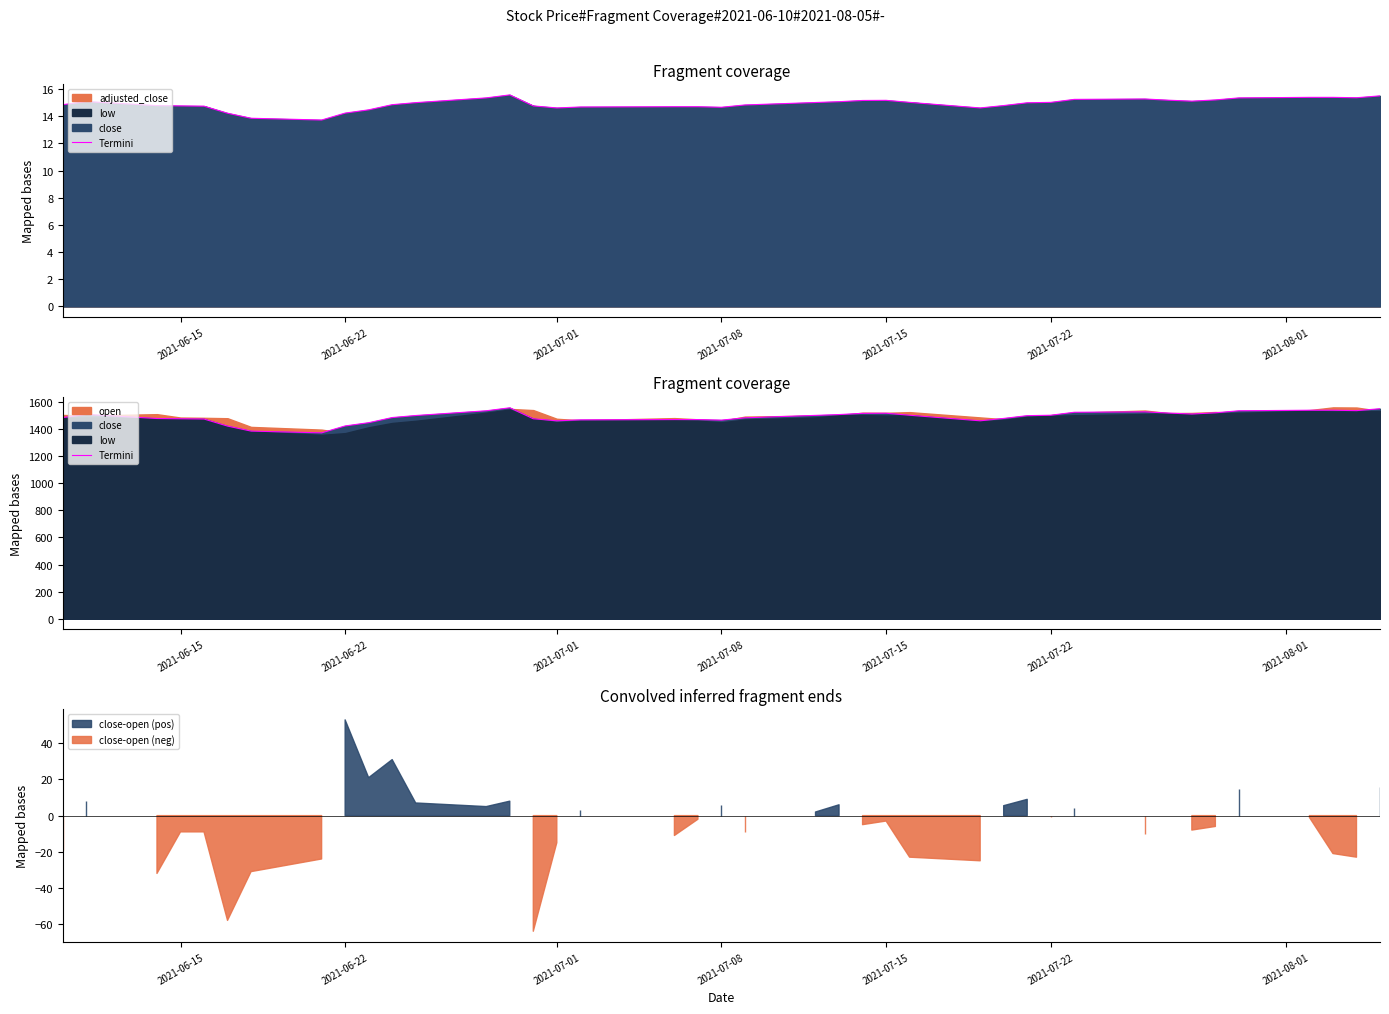

Does the chart have visible grid lines?

No